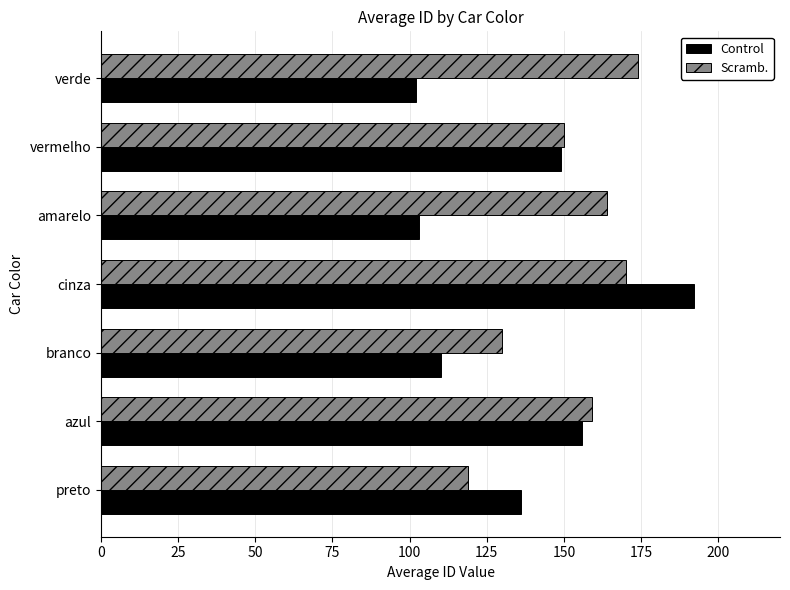

The value of Control at vermelho is 54. True or false?

False